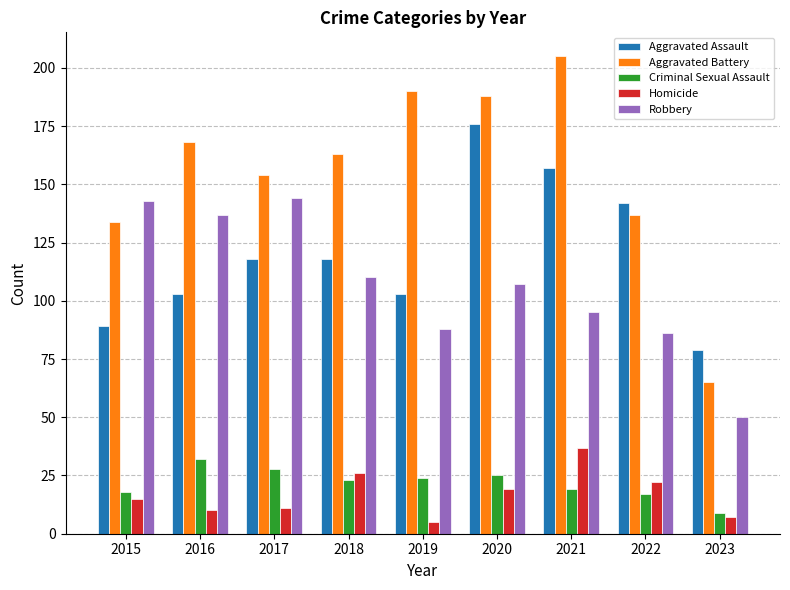

What value does the Aggravated Assault series have at 2019?

103